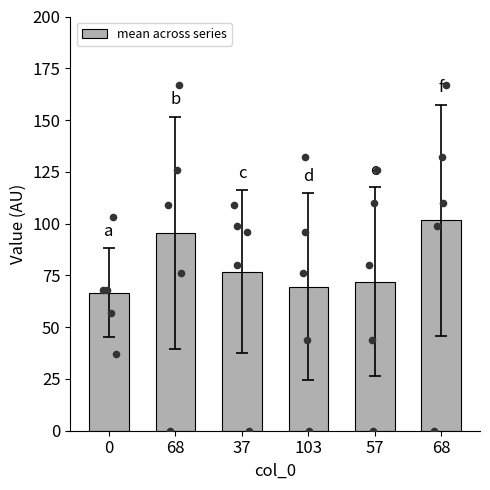

Approximately how many times larger is the value at 68 compared to 0?

1.5